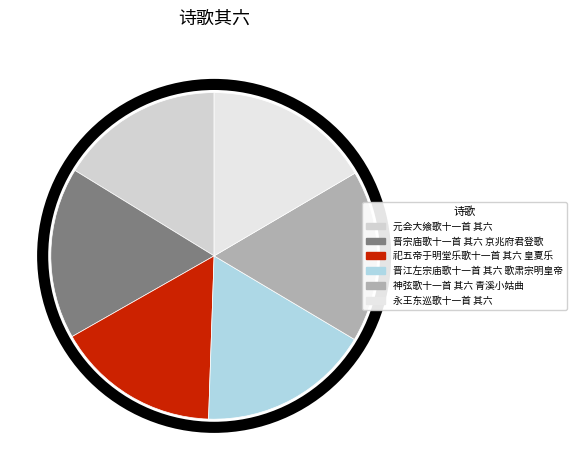

True or false: 祀五帝于明堂乐歌十一首 其六 皇夏乐 accounts for 16% of the total.

True